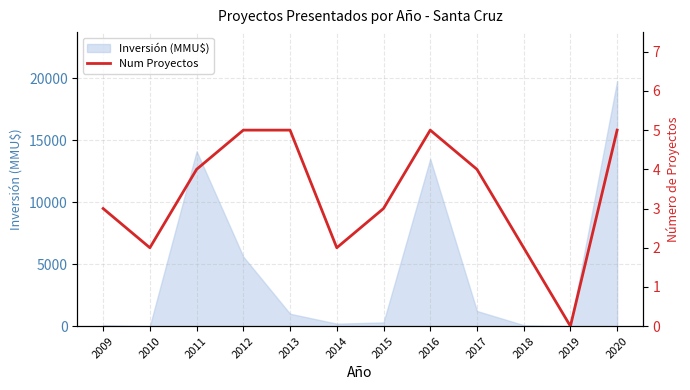

The chart shows a value of 2 at 2009. True or false?

False